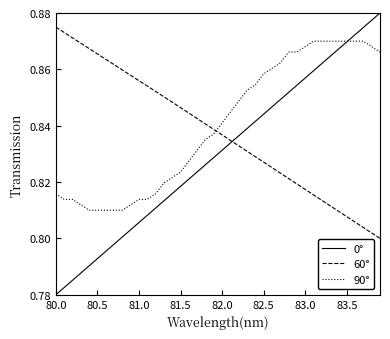

What is the average value of the 0° series?

0.8